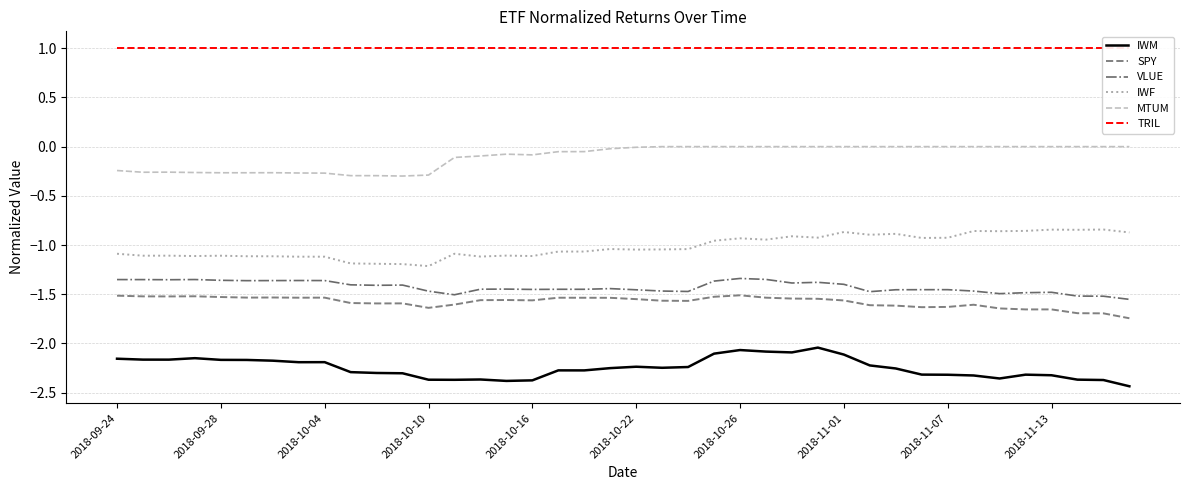

True or false: MTUM has more than 2 points higher than both neighbors.

True